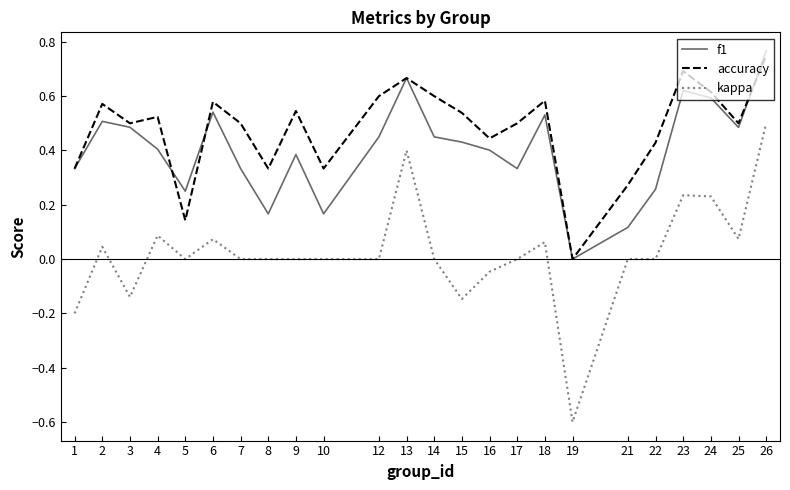

Rank the series by their average value, from lowest to highest.

kappa, f1, accuracy